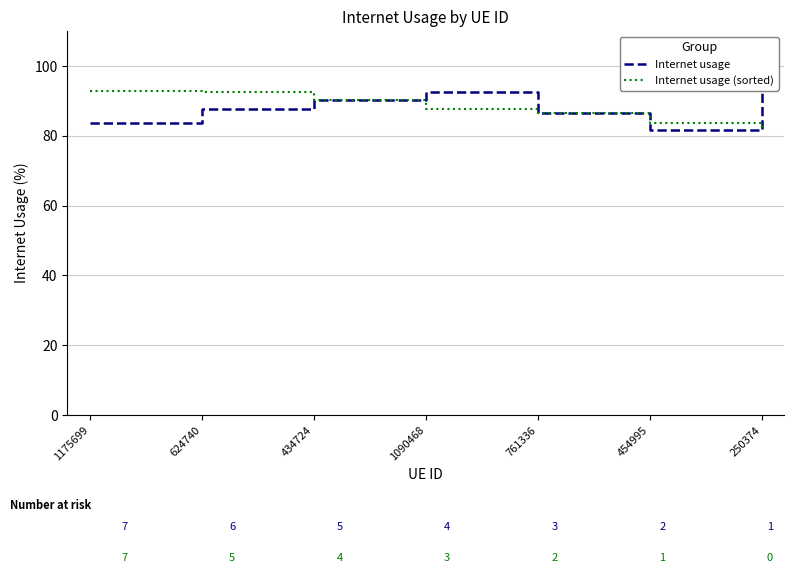

What is the sum of the Internet usage (sorted) values at 1090468 and 454995?

171.2